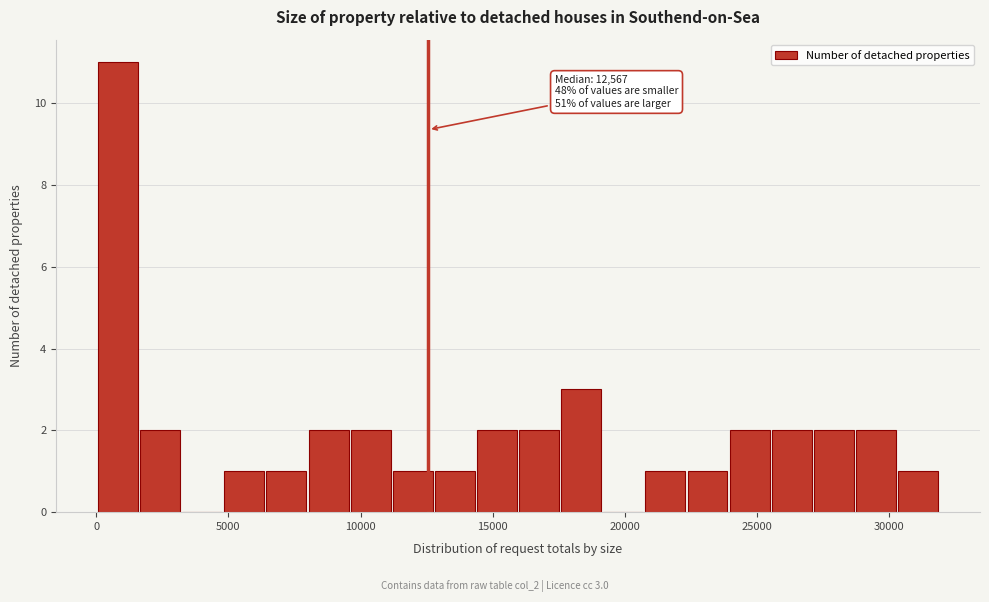

Read against the x-axis, roughly where is the centre of the tallest bar?

1000